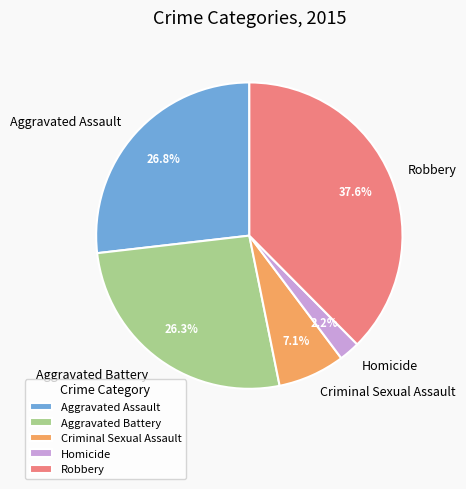

To the nearest percent, what is the average slice percentage?

20%